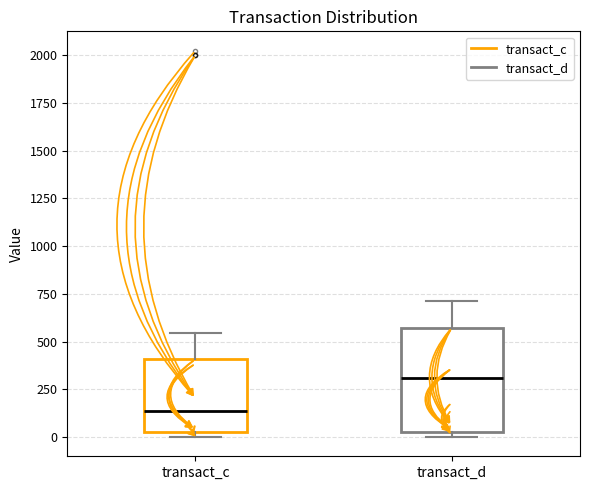

Reading left to right, transcribe this box plot: for each box, give where its median line is, the range the box spans, and where its two whiskers end, as read against the y-axis. The values are not printed on the chart, so give them approximately, as read against the axis.

transact_c: median 150, box 50 to 400, whiskers 0 to 550
transact_d: median 300, box 50 to 550, whiskers 0 to 700